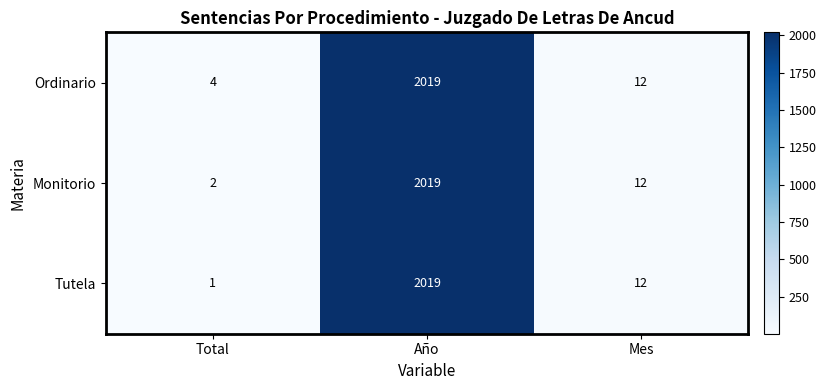

What is the difference between the highest and lowest values at Total?

3